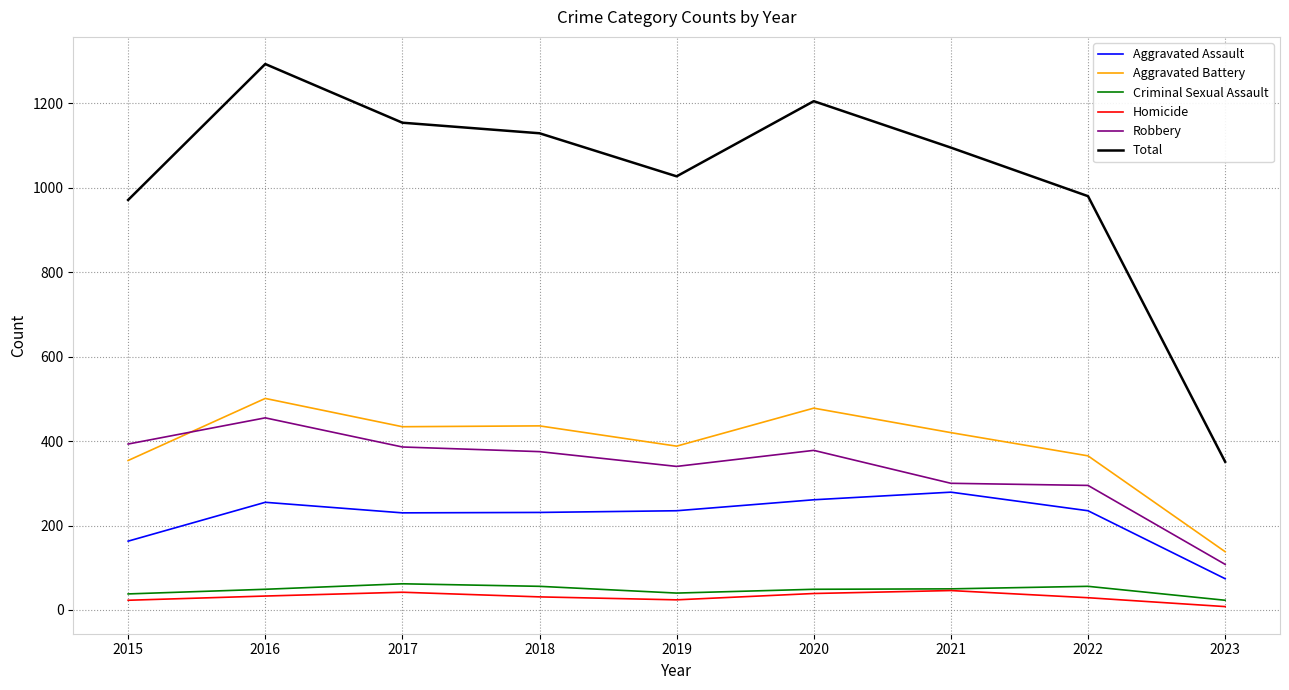

Which series has the widest spread of values?

Total